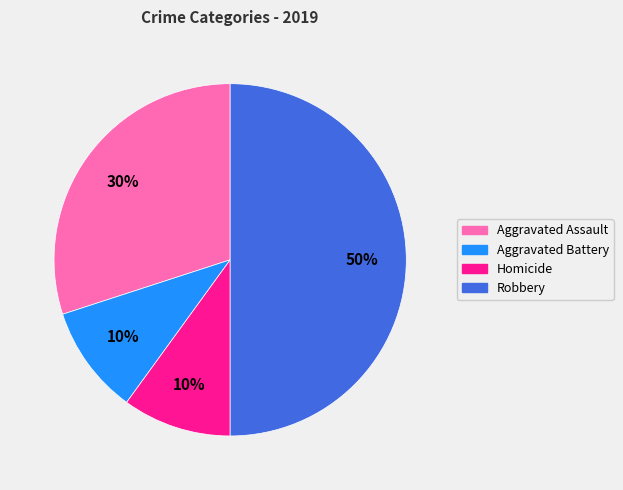

Which has a higher value, Aggravated Battery or Aggravated Assault?

Aggravated Assault